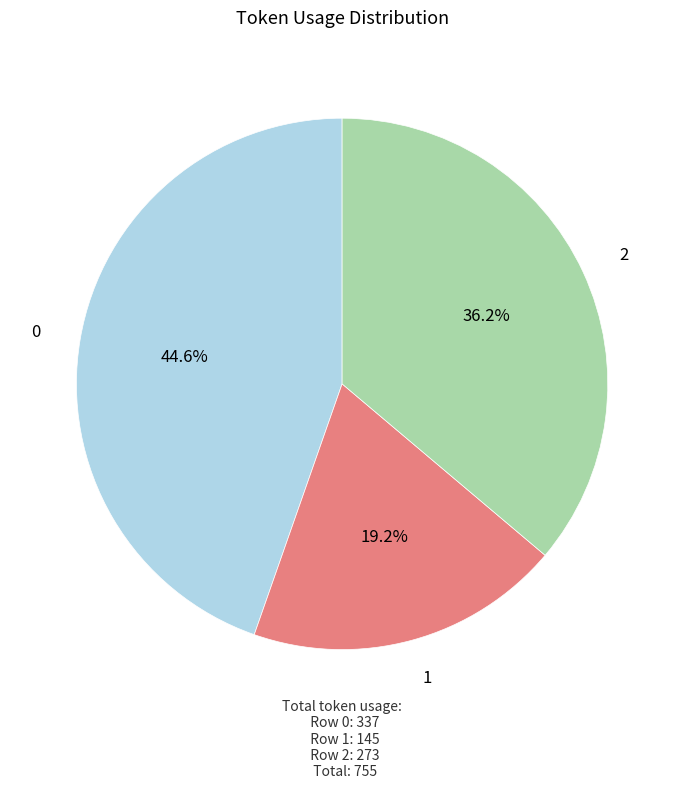

To the nearest percent, what portion does 2 represent?

36%